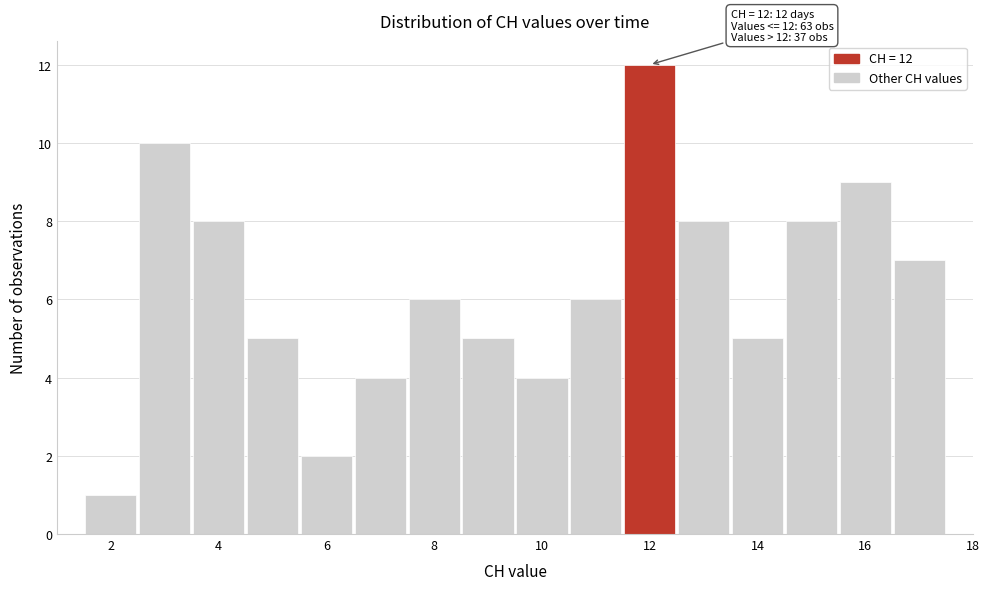

Over which range of the x-axis is the bar tallest?

11.5 to 12.5